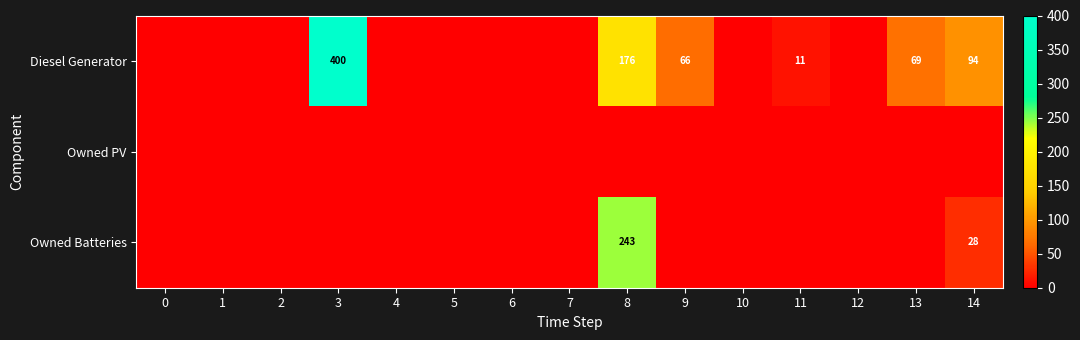

At which category is the sum across all series the highest?

8